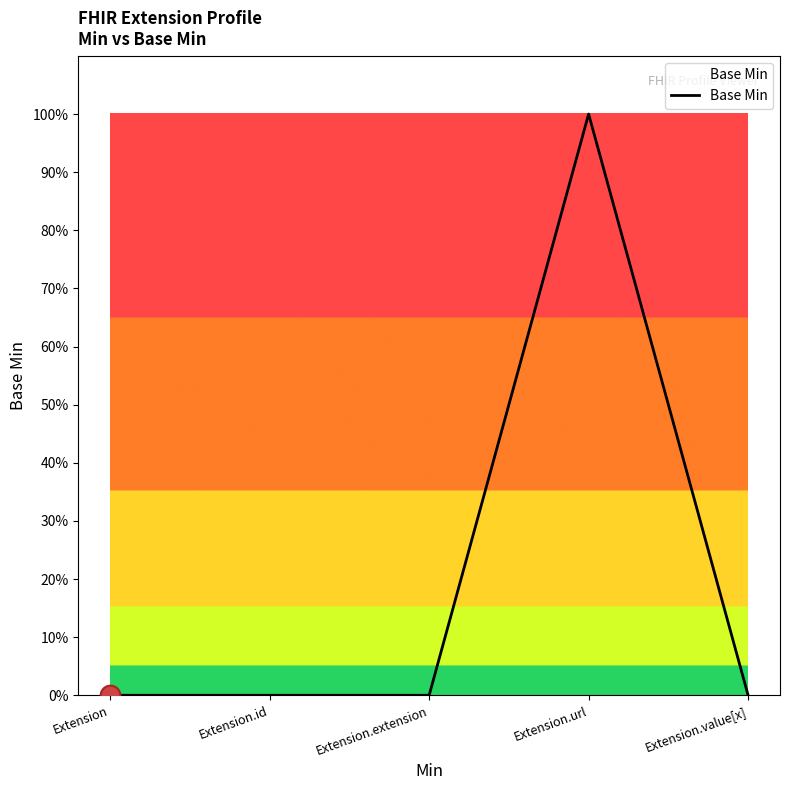

Between Extension.extension and Extension.id, which is larger?

Extension.extension